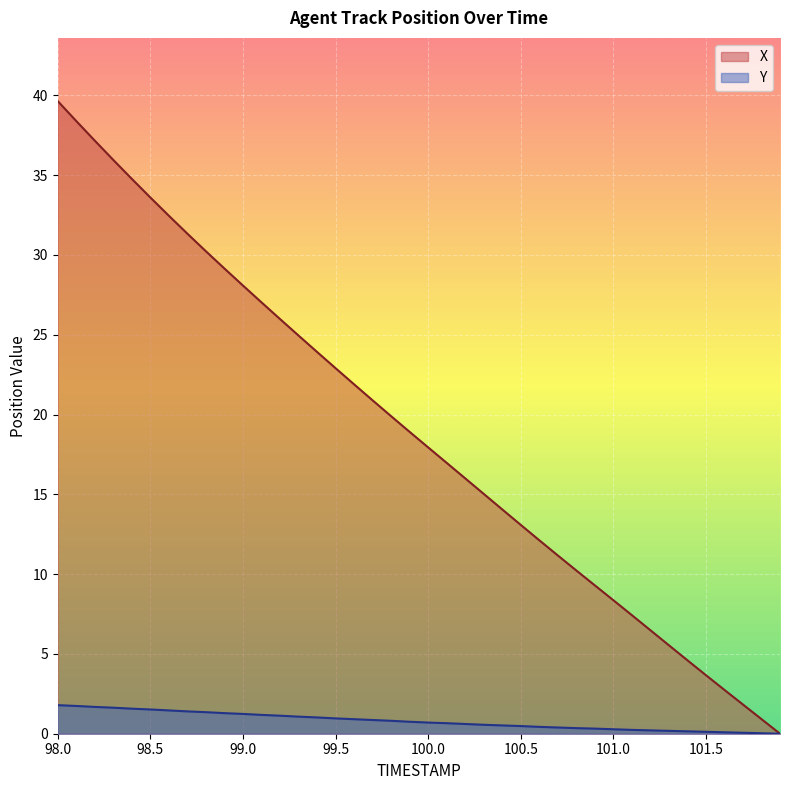

The value of X at 101.8 is 0.9. True or false?

True